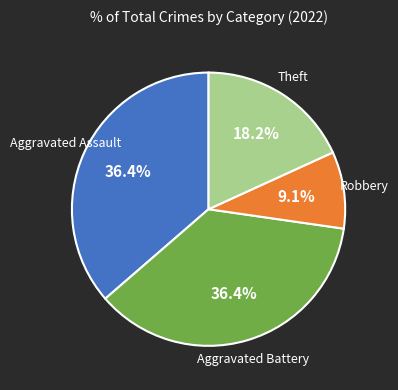

Count the number of slices in the pie.

4